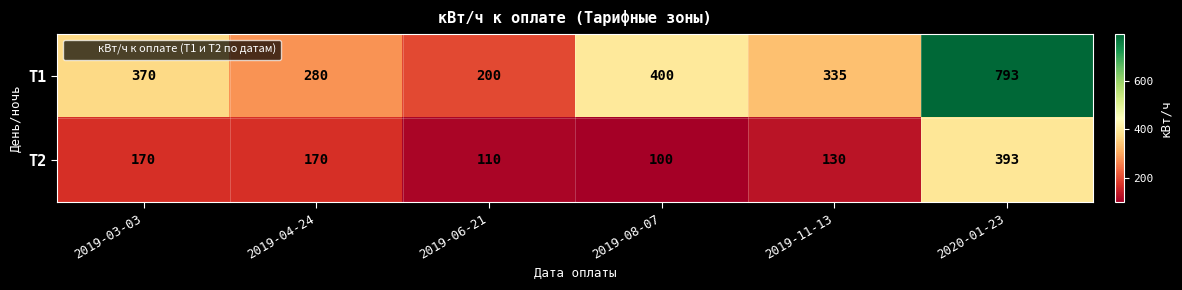

At which category does the chart reach its minimum across all series?

2019-08-07